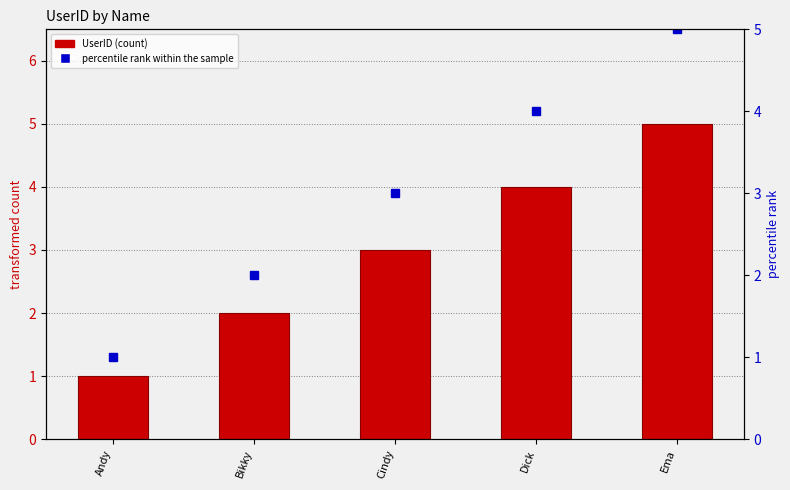

Reading left to right, list all the values displayed in this chart.

UserID (count): 1	2	3	4	5
percentile rank within the sample: 1	2	3	4	5